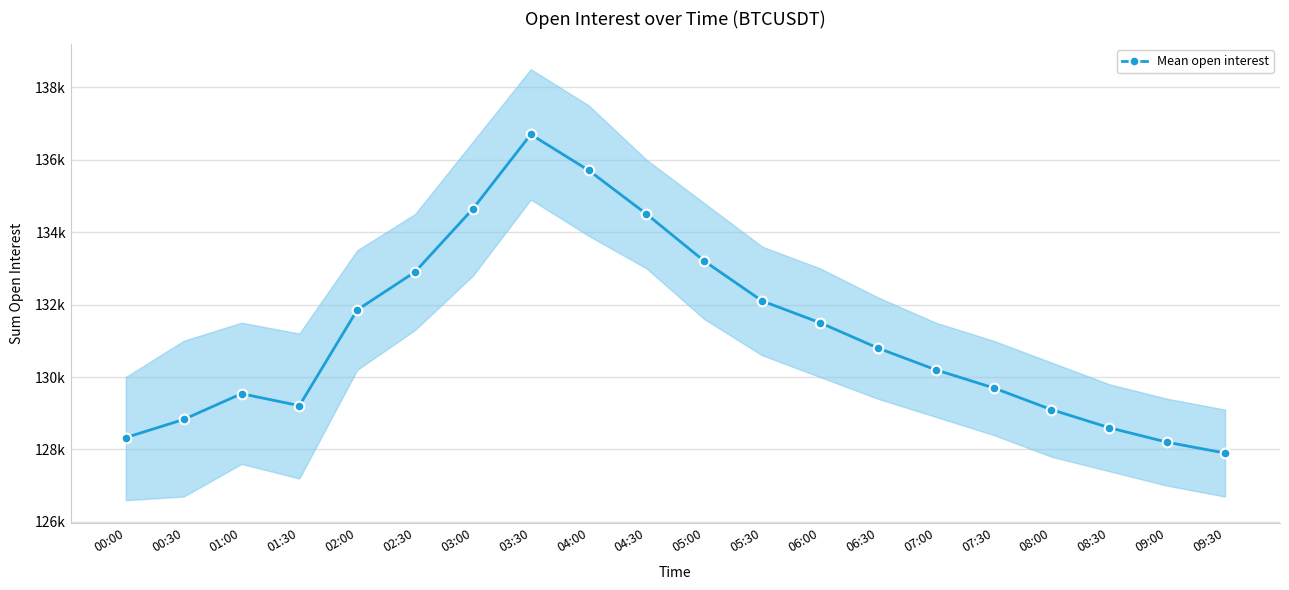

How many lines are shown in the chart?

1